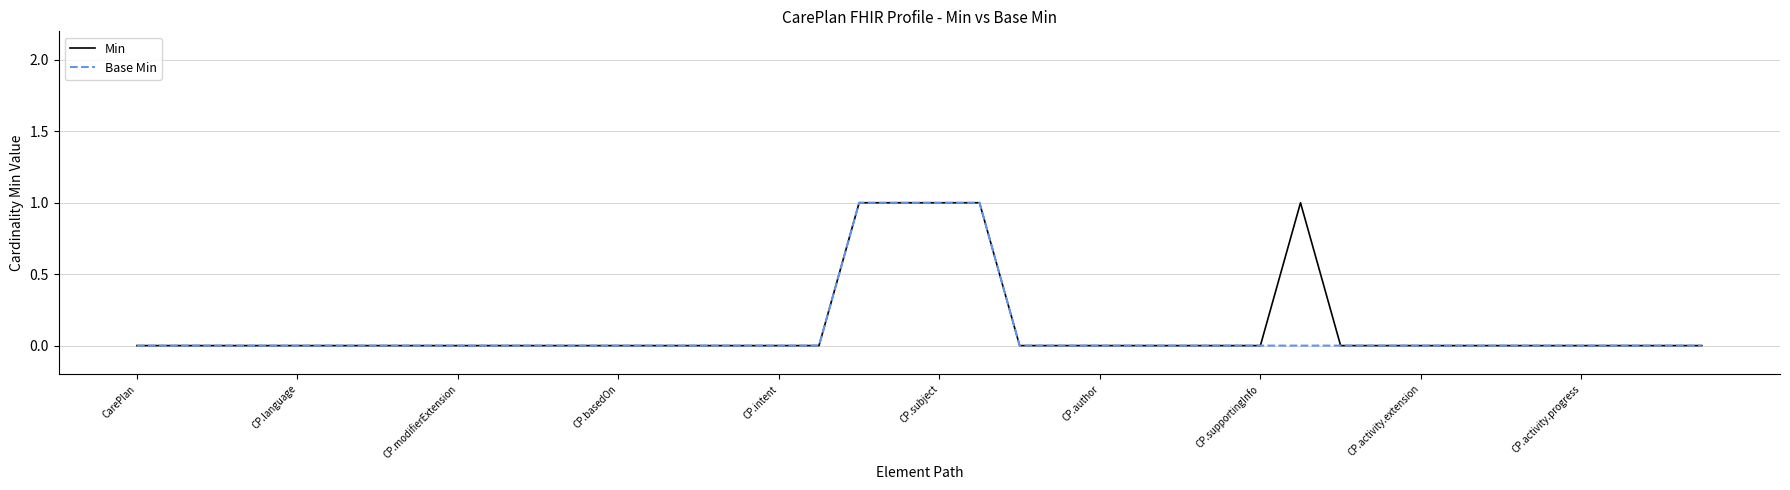

How many lines are shown in the chart?

2